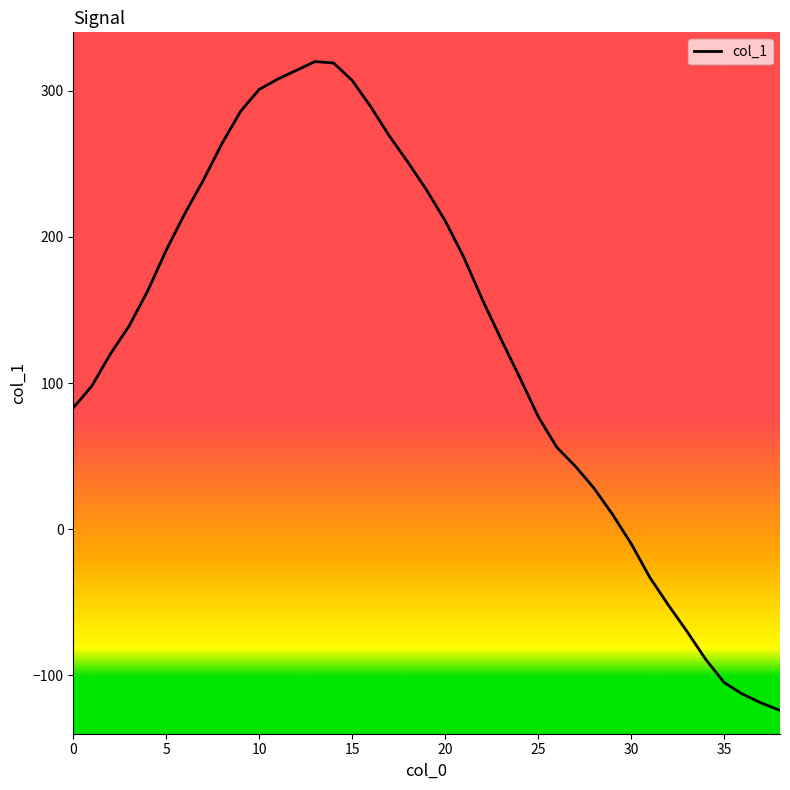

What is the sum of all values?

4996